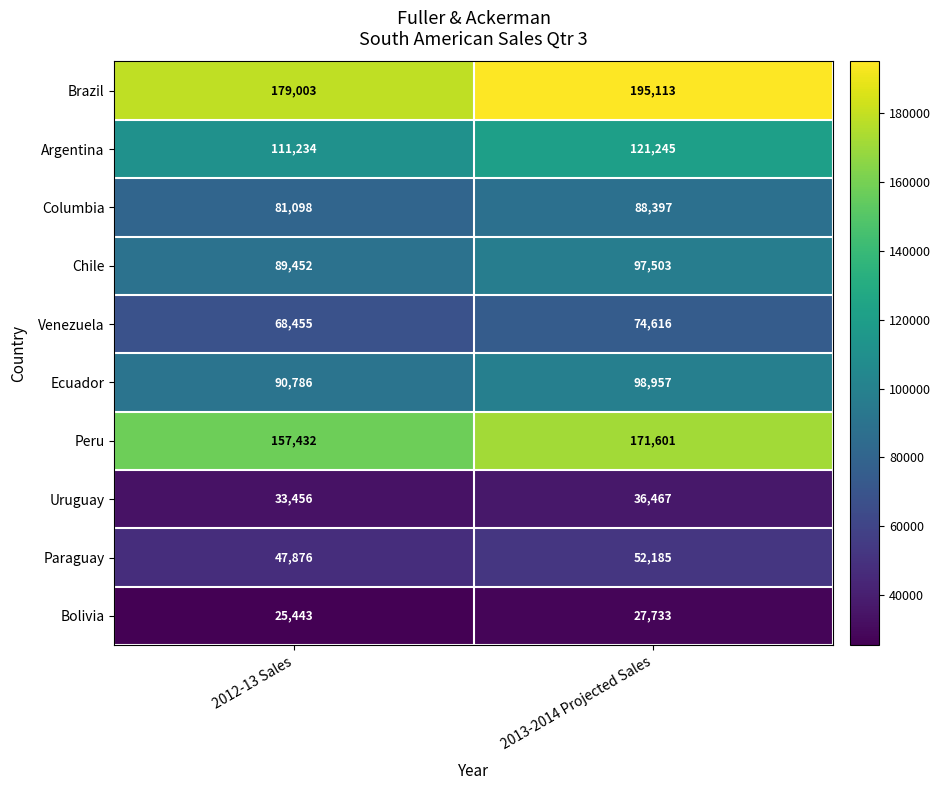

Is it true that Peru equals 43648 at 2013-2014 Projected Sales?

False